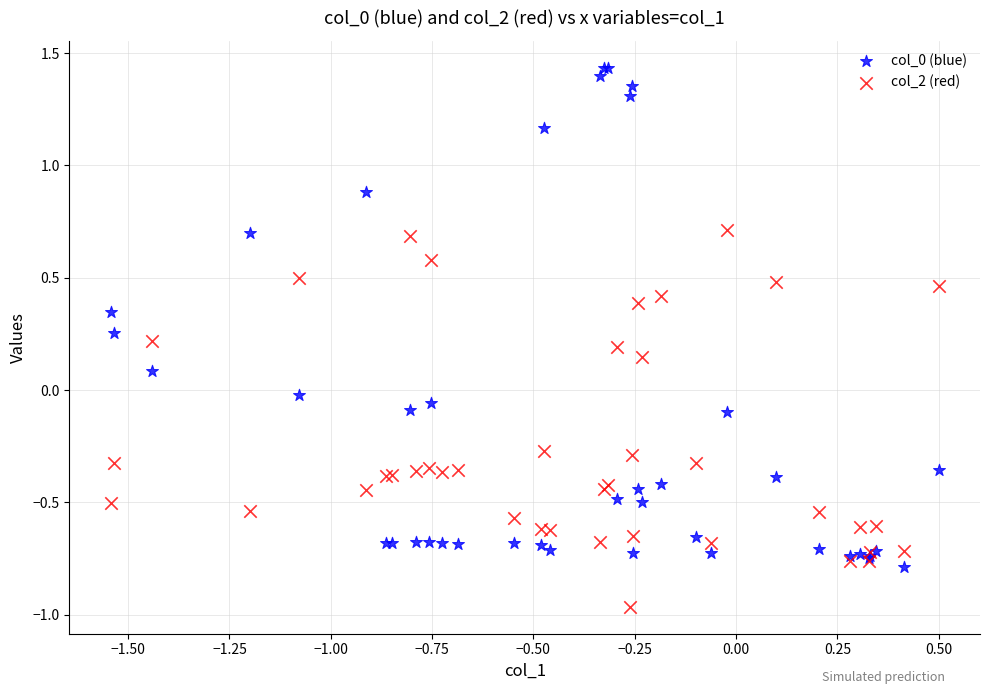

What is the X range (max minus min) for the scatter plot?

2.0